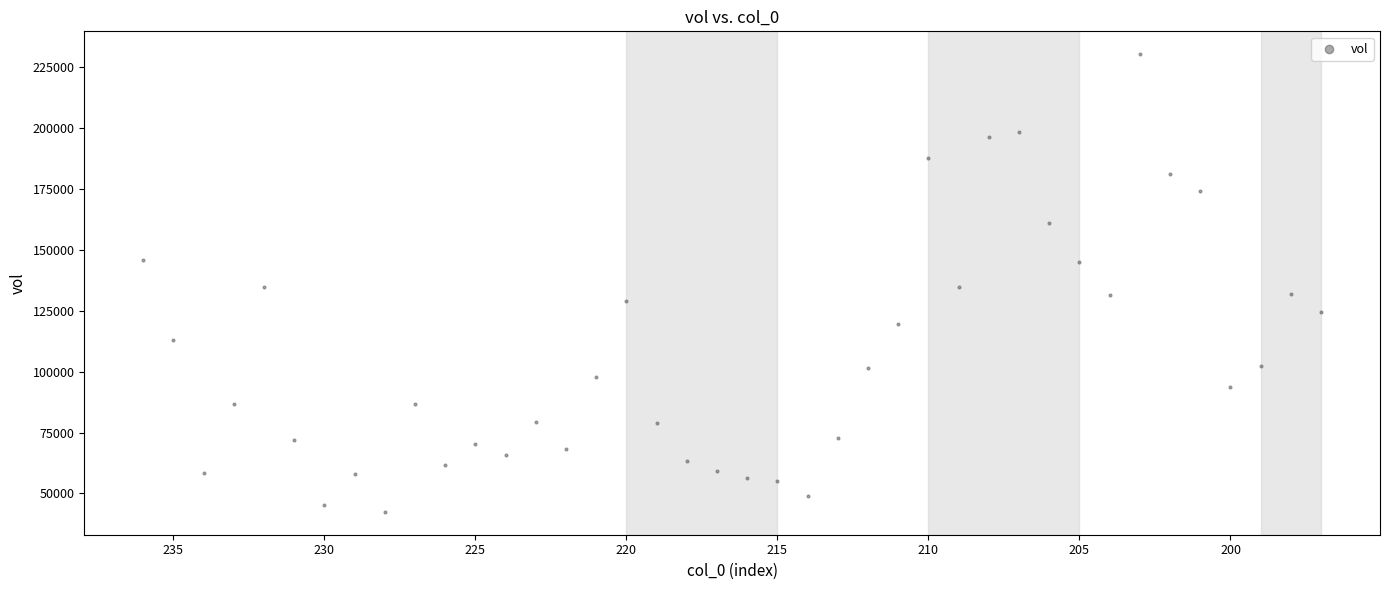

What is the range of Y values (max minus min)?

187802.1